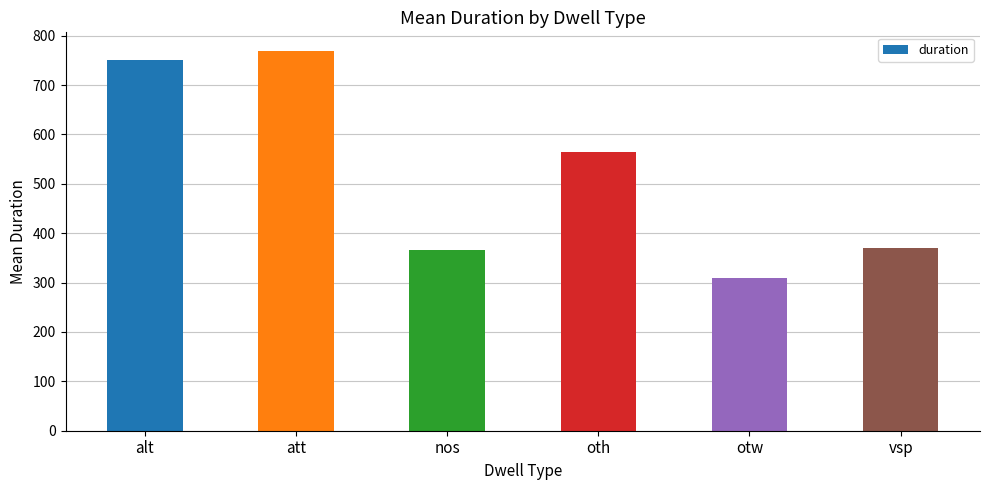

What is the value of the 2nd bar from the left?

768.3